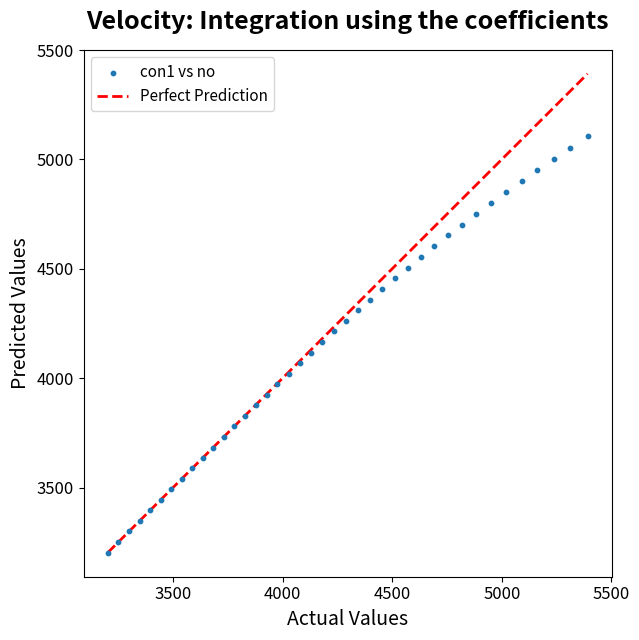

What is the range of X values (max minus min)?

2189.6